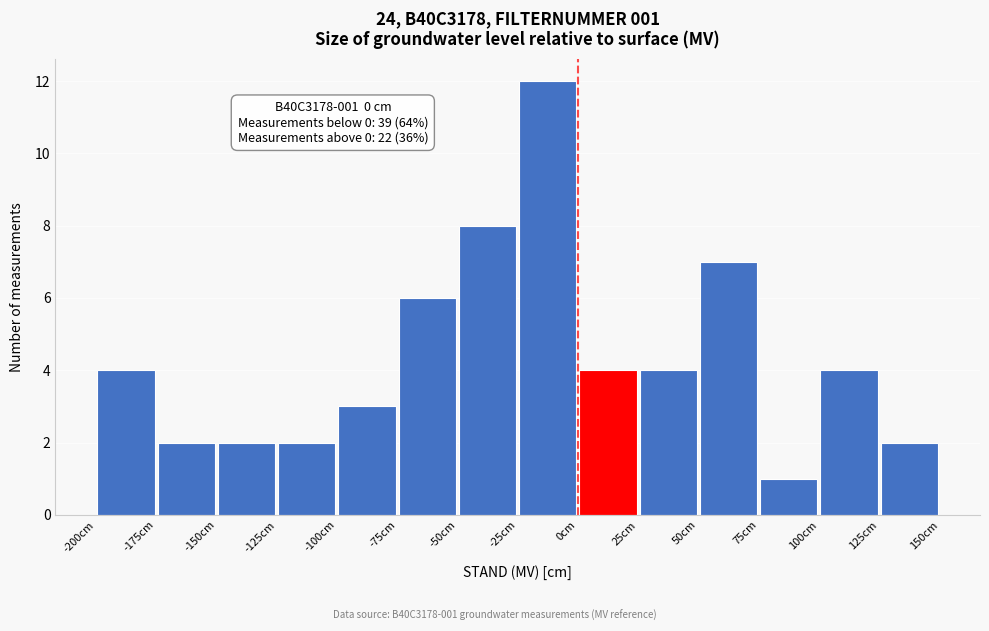

Over which range of the x-axis is the bar tallest?

-25 to 0